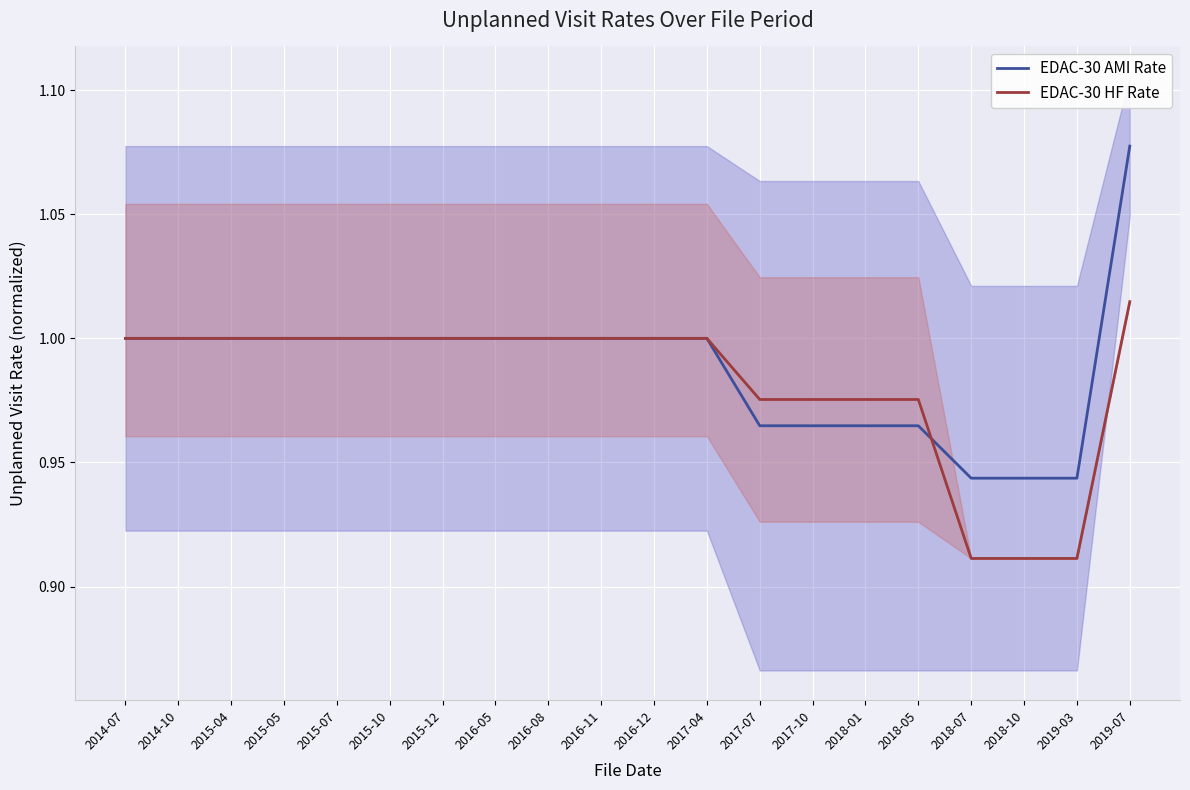

True or false: EDAC-30 HF Rate has a value of 1.0 at 2017-04.

True